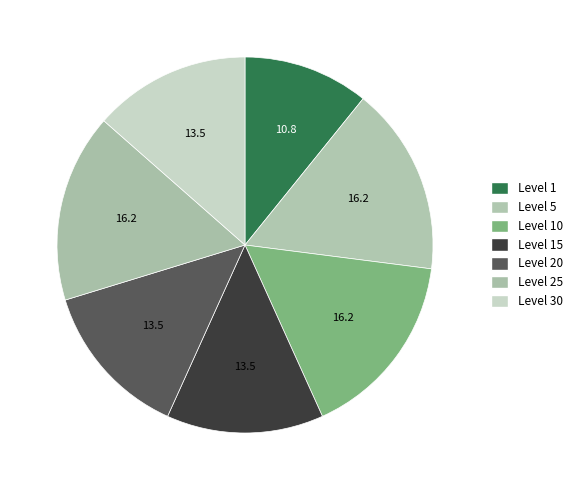

Approximately how many times larger is the value at Level 30 compared to Level 20?

1.0